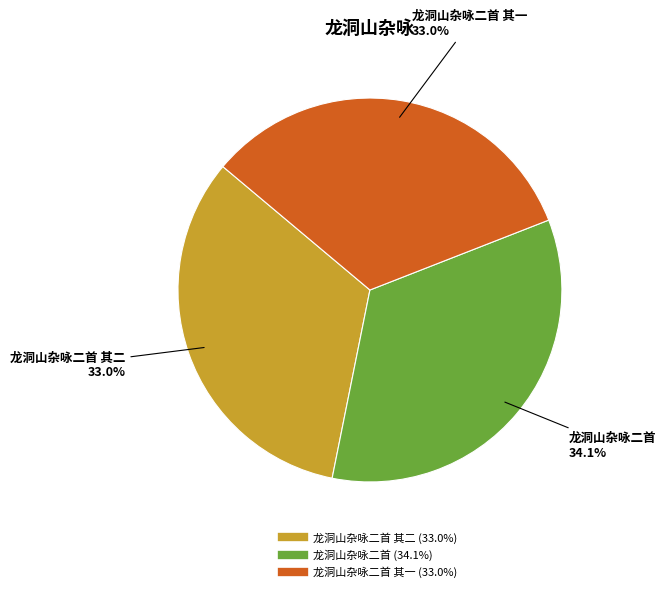

Does any single category account for the majority?

No